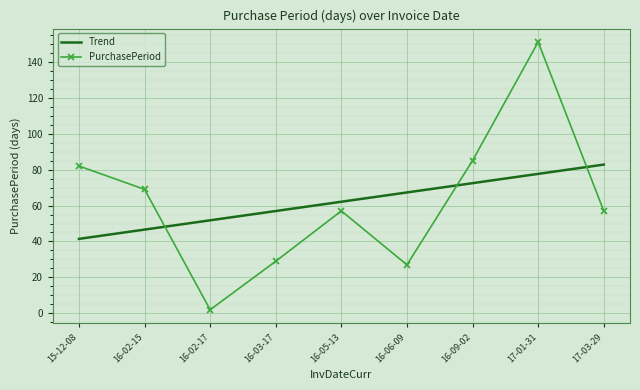

Reading left to right, list all the values displayed in this chart.

Trend: 41.4	46.6	51.8	56.9	62.1	67.3	72.4	77.6	82.8
PurchasePeriod: 82.0	69.0	2.0	29.0	57.0	27.0	85.0	151.0	57.0